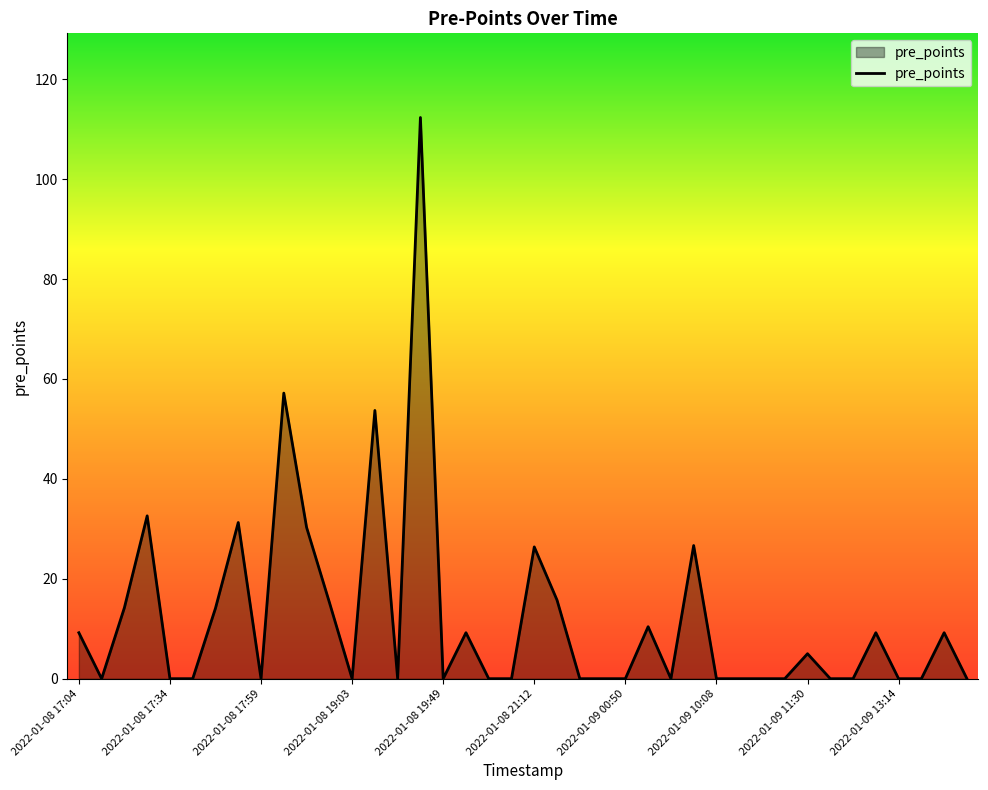

What is the greatest value displayed?

112.3